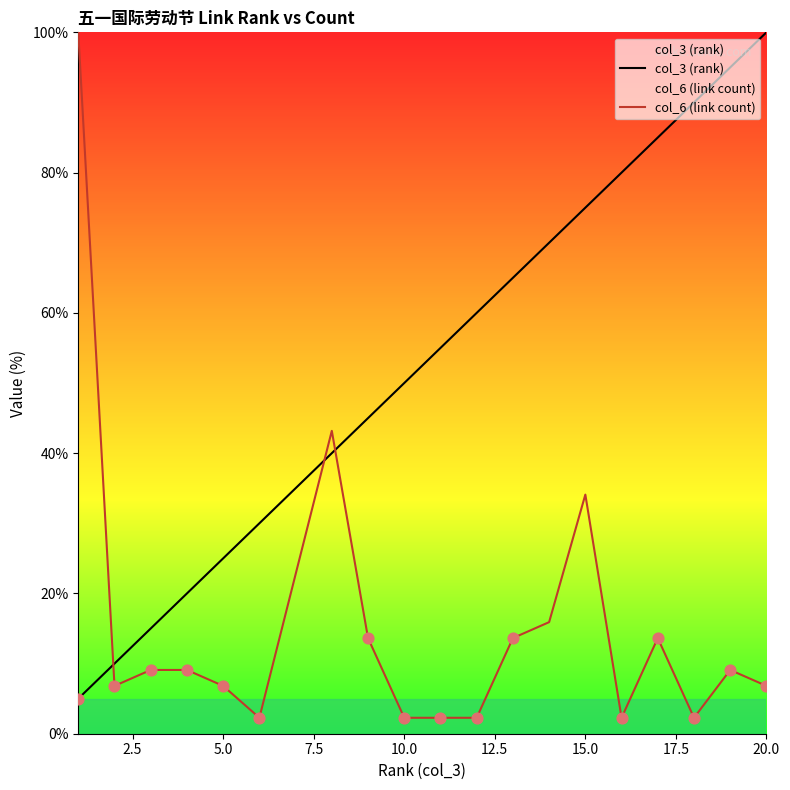

At which category is the sum across all series the highest?

15.0